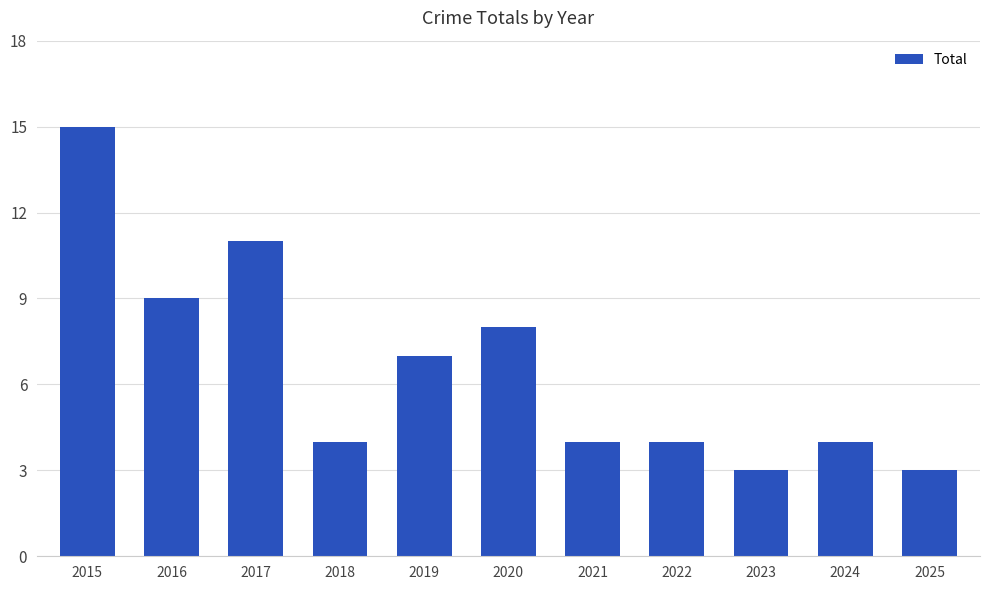

What is the sum of all values?

72